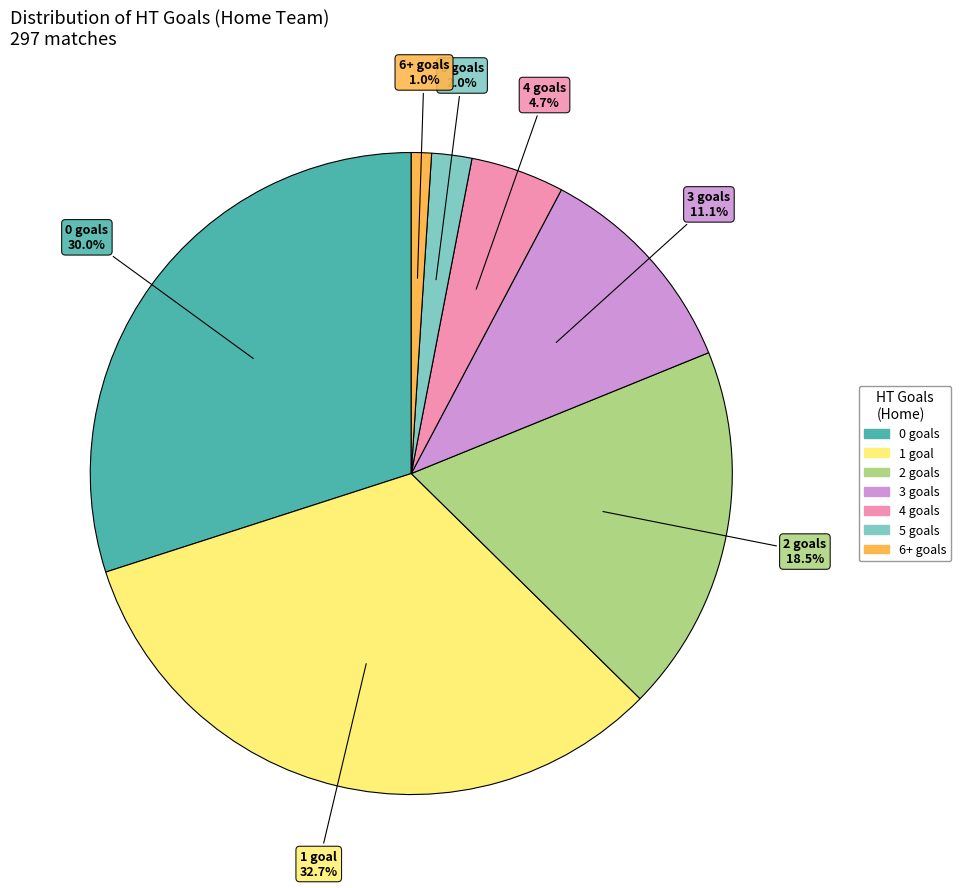

Which slice is the largest?

1